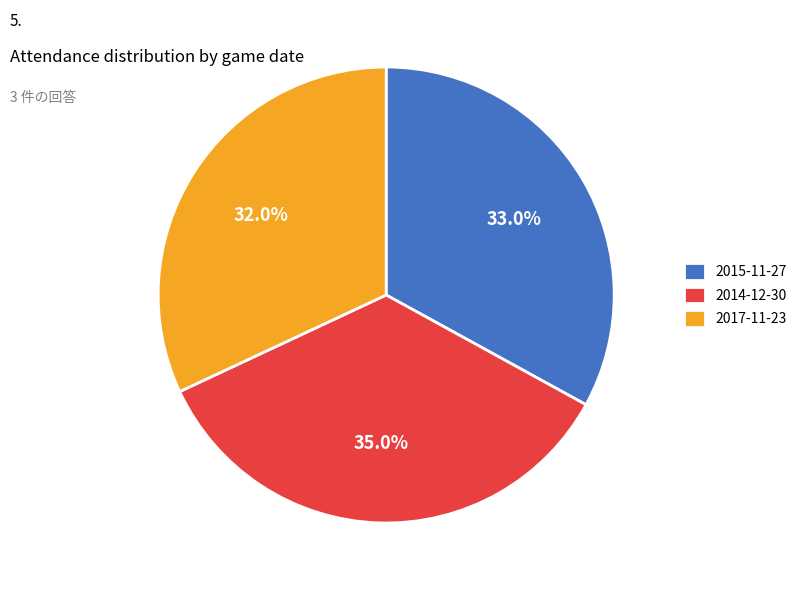

Is it true that 2015-11-27 is 45% of the pie?

False